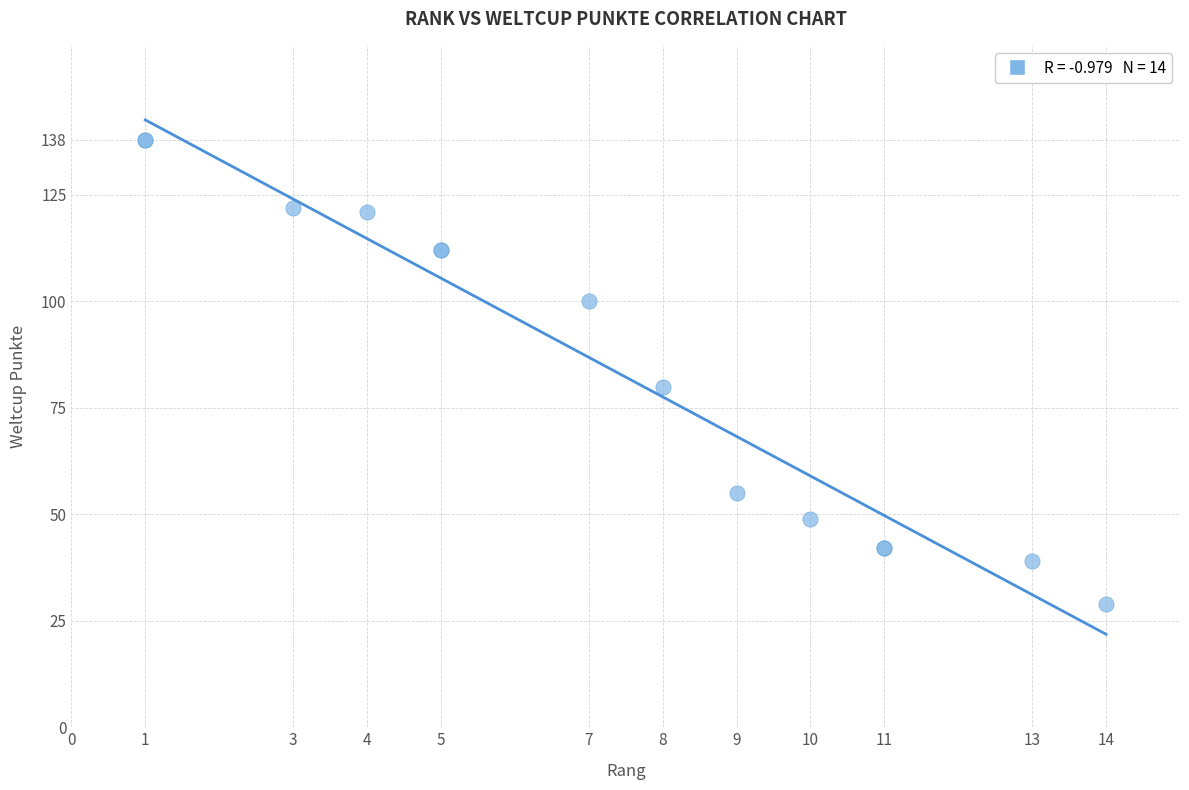

What Y value in the scatter plot is closest to 83?

80